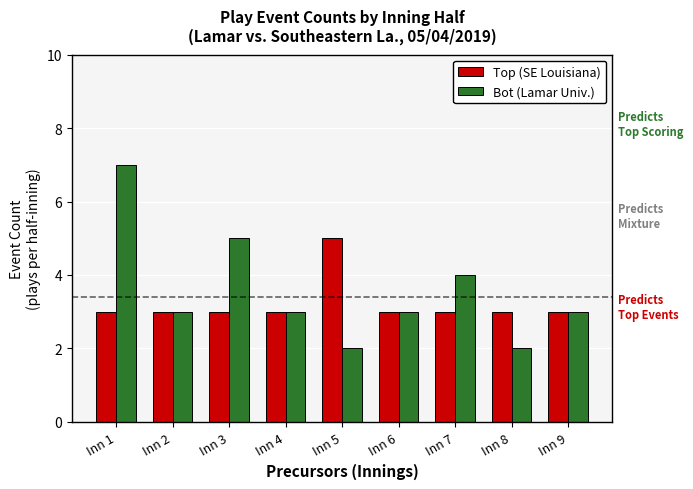

What is the difference between the highest and lowest values at Inn 1?

4